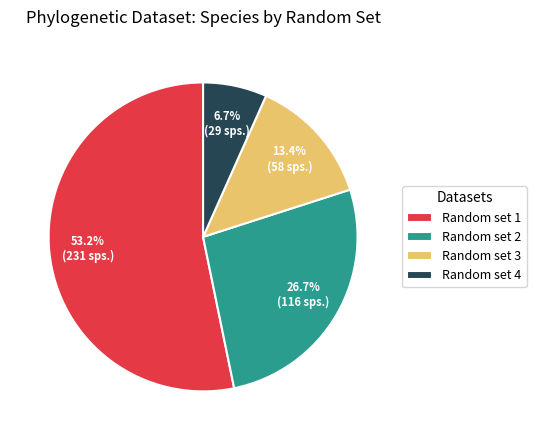

To the nearest percent, what is the combined percentage of Random set 2 and Random set 4?

33%